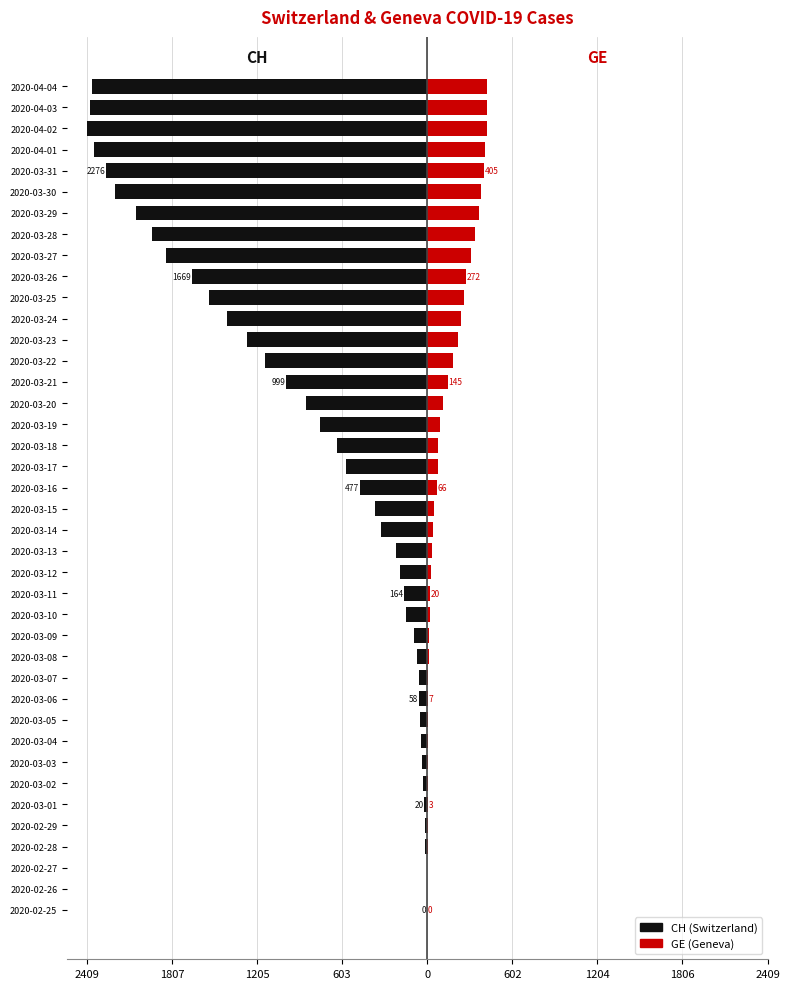

Reading left to right, list all the values displayed in this chart.

CH: 0	-1	-5	-16	-19	-20	-29	-36	-46	-50	-58	-59	-73	-92	-149	-164	-196	-223	-329	-368	-477	-577	-636	-759	-856	-999	-1148	-1273	-1421	-1548	-1669	-1851	-1949	-2061	-2214	-2276	-2360	-2409	-2385	-2370
GE: 0	1	1	2	3	3	3	4	4	5	7	7	9	13	18	20	23	33	43	46	66	75	78	92	109	145	179	214	238	258	272	313	339	365	382	405	406	424	424	421